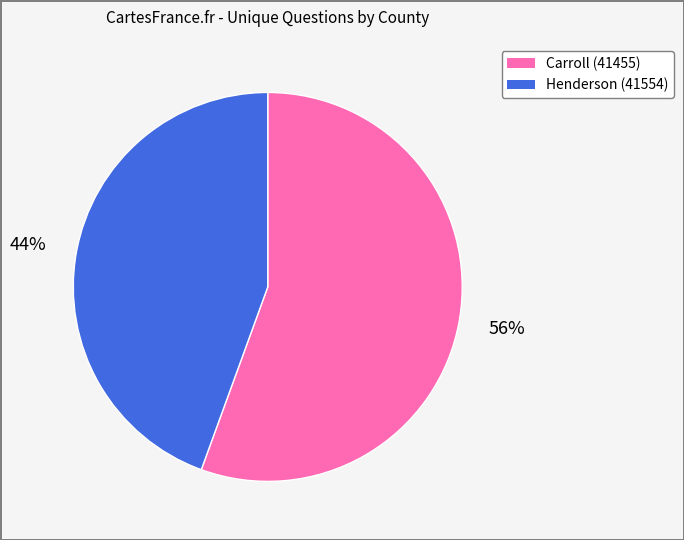

Combined, do Carroll (41455) and Henderson (41554) account for over 50%?

Yes